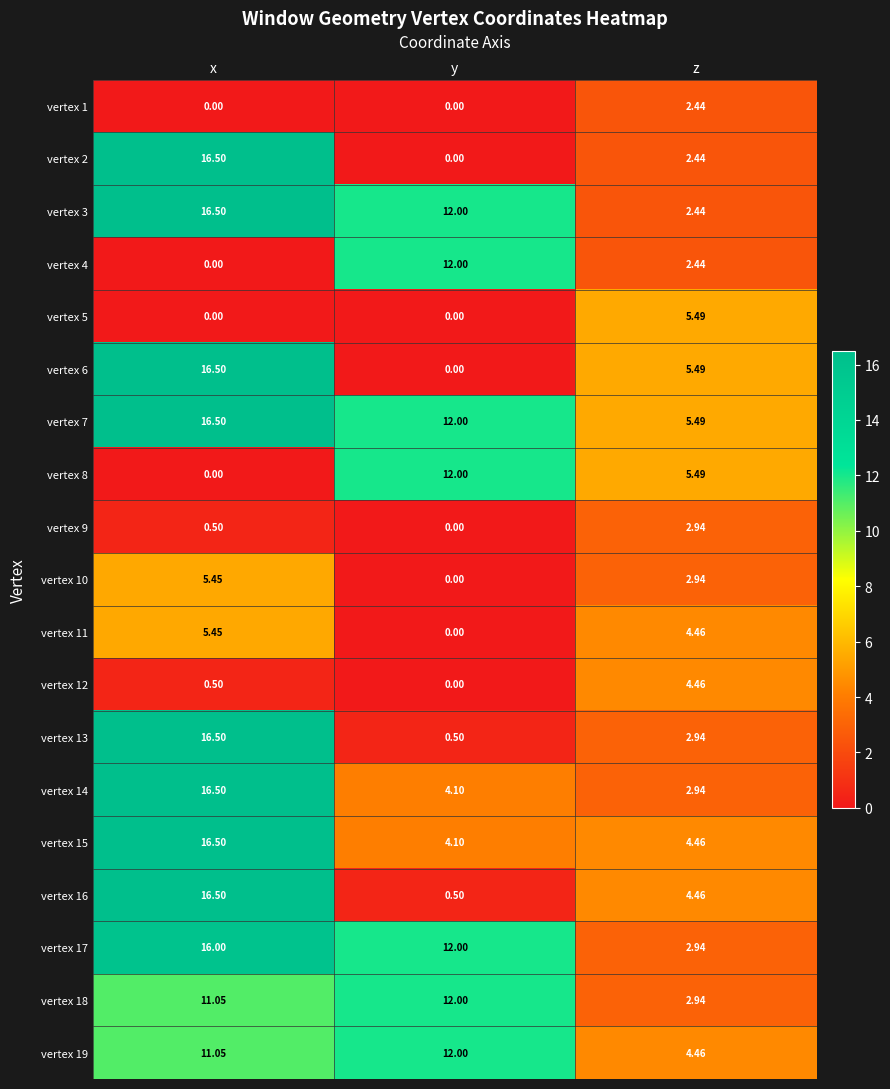

At which category is the sum across all series the highest?

x